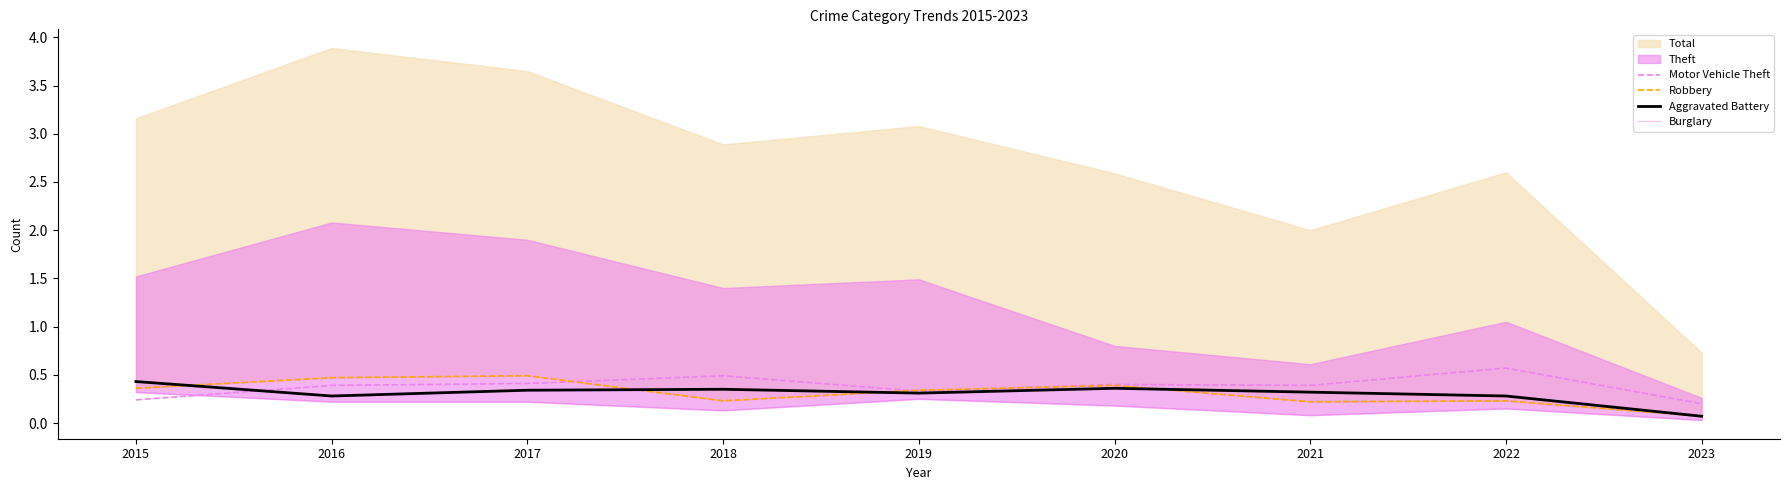

What is the sum of the Robbery values at 2022 and 2019?

0.6